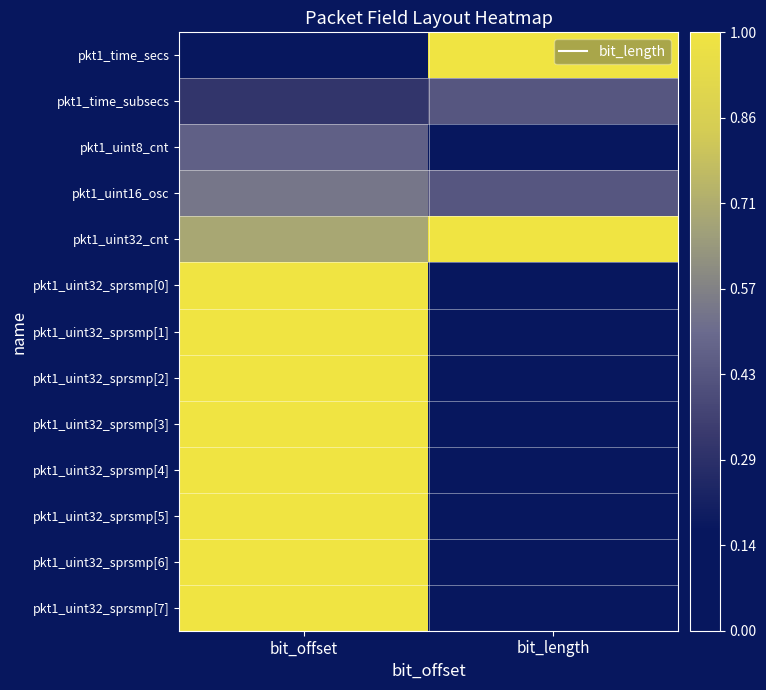

Reading left to right, list all the values displayed in this chart.

pkt1_time_secs: bit_offset=0.0	bit_length=1.0
pkt1_time_subsecs: bit_offset=0.3	bit_length=0.4
pkt1_uint8_cnt: bit_offset=0.5	bit_length=0.1
pkt1_uint16_osc: bit_offset=0.5	bit_length=0.4
pkt1_uint32_cnt: bit_offset=0.7	bit_length=1.0
pkt1_uint32_sprsmp[0]: bit_offset=1.0	bit_length=0.0
pkt1_uint32_sprsmp[1]: bit_offset=1.0	bit_length=0.0
pkt1_uint32_sprsmp[2]: bit_offset=1.0	bit_length=0.0
pkt1_uint32_sprsmp[3]: bit_offset=1.0	bit_length=0.0
pkt1_uint32_sprsmp[4]: bit_offset=1.0	bit_length=0.0
pkt1_uint32_sprsmp[5]: bit_offset=1.0	bit_length=0.0
pkt1_uint32_sprsmp[6]: bit_offset=1.0	bit_length=0.0
pkt1_uint32_sprsmp[7]: bit_offset=1.0	bit_length=0.0